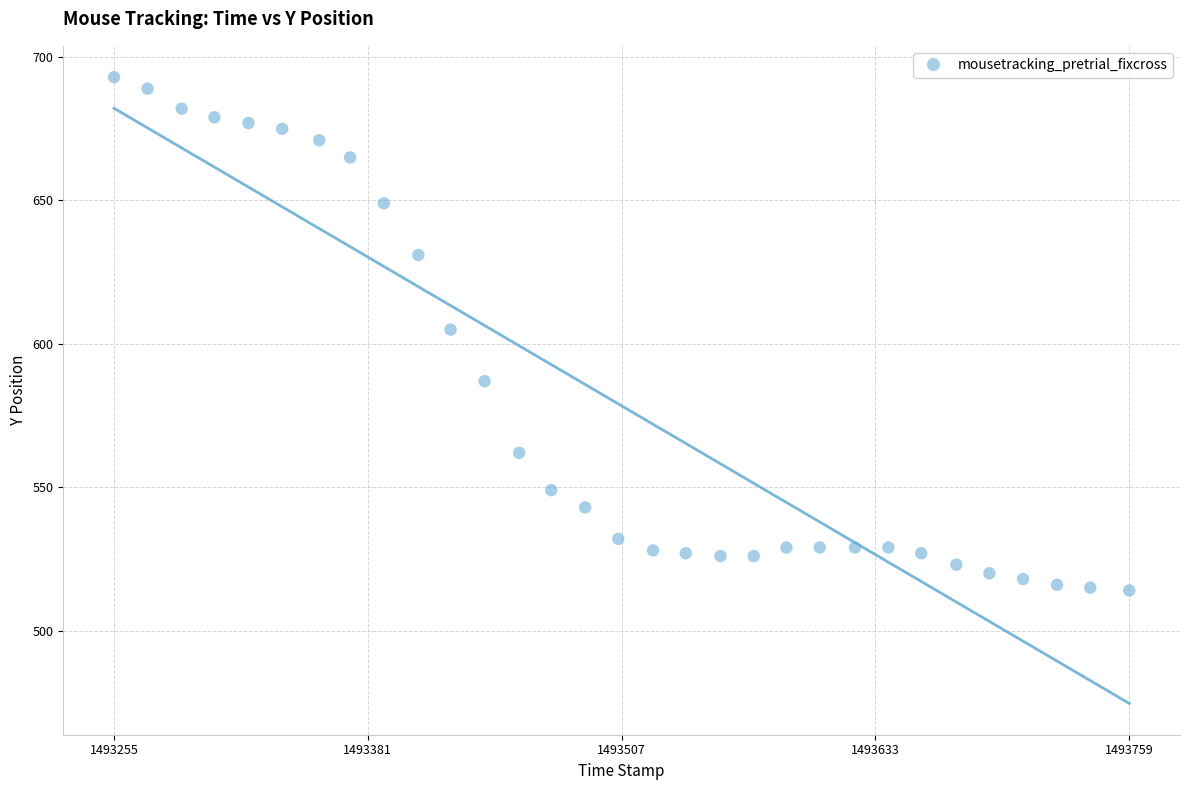

What is the range of Y values (max minus min)?

179